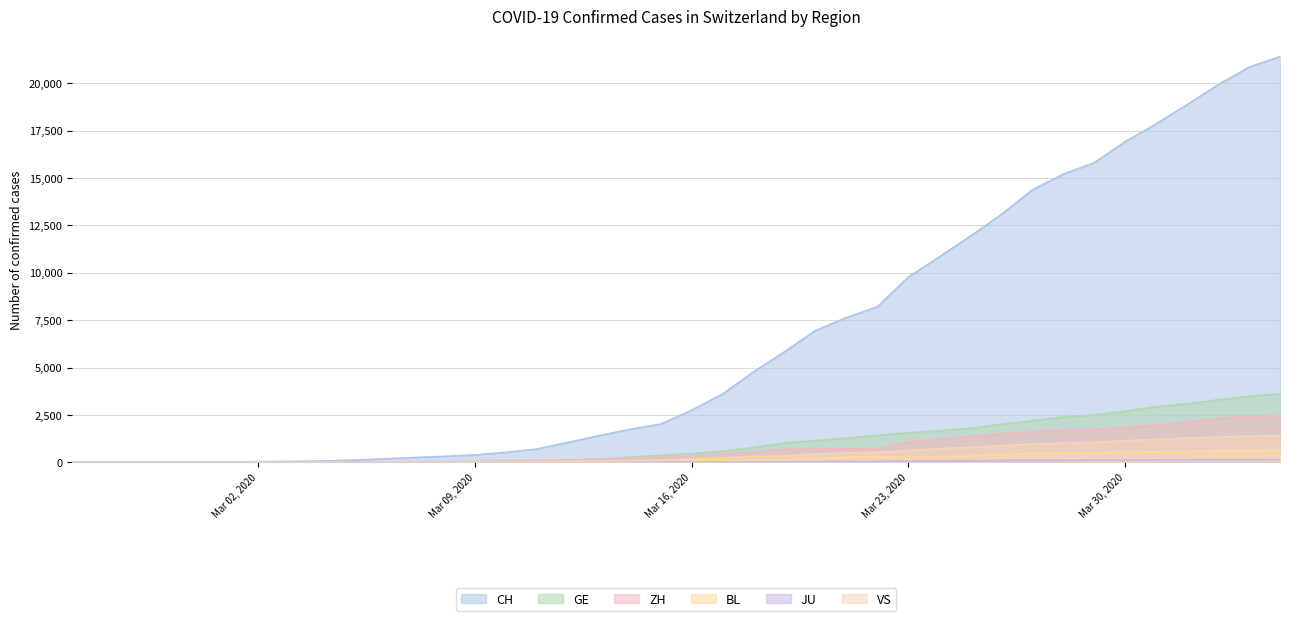

Which series has the largest range (max minus min)?

CH